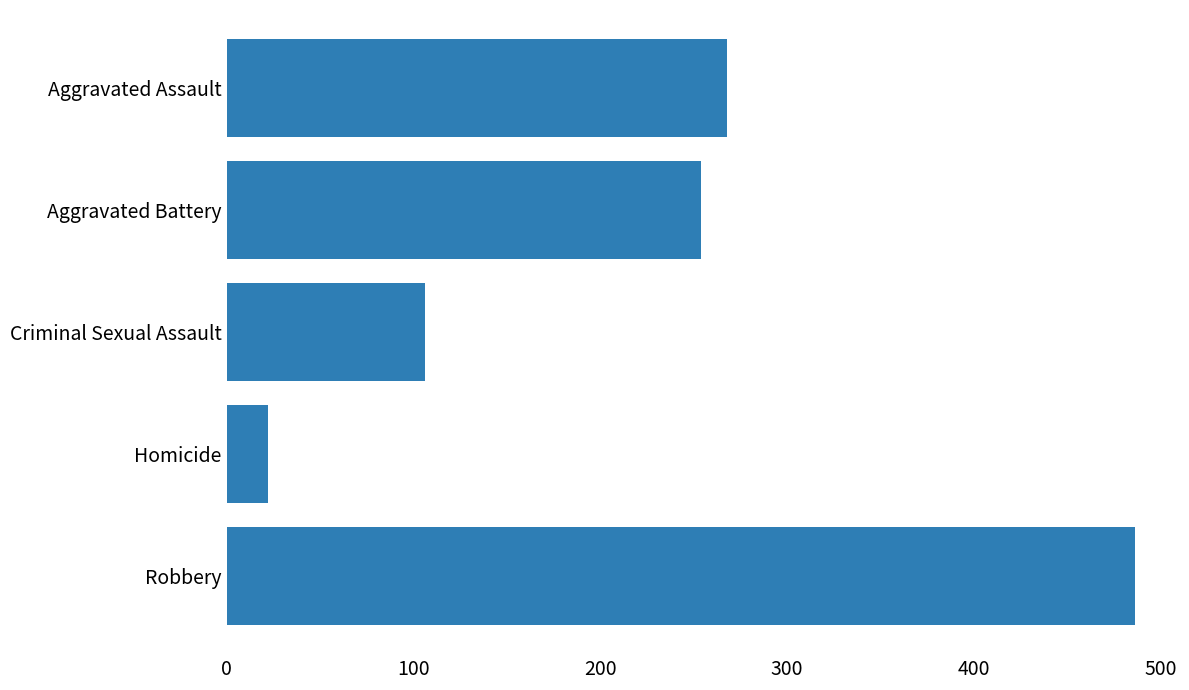

List the labels in order of value, smallest first.

Homicide, Criminal Sexual Assault, Aggravated Battery, Aggravated Assault, Robbery